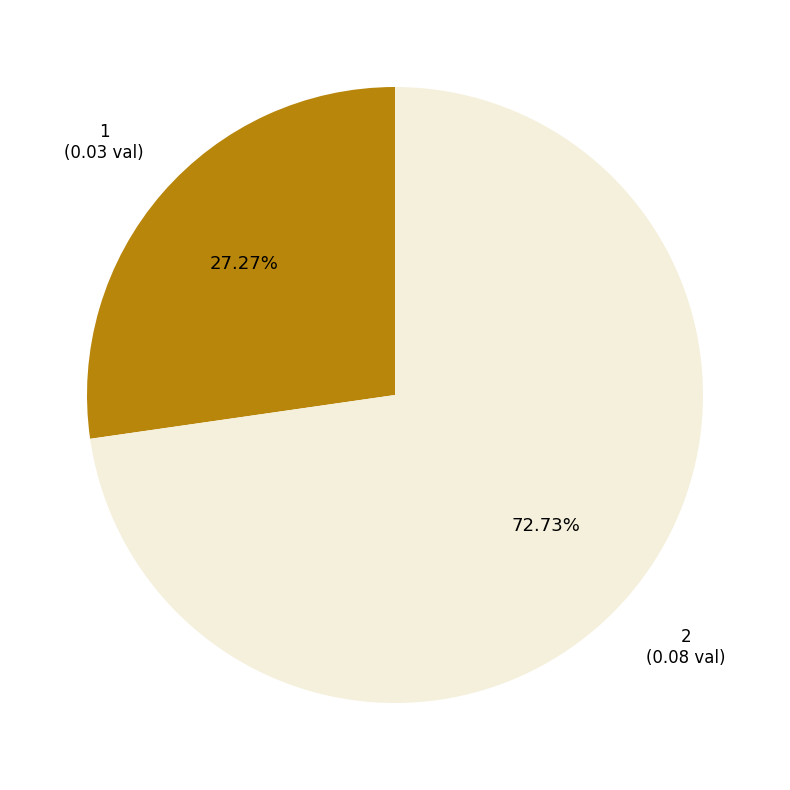

The 1 slice represents 16% of the pie. True or false?

False